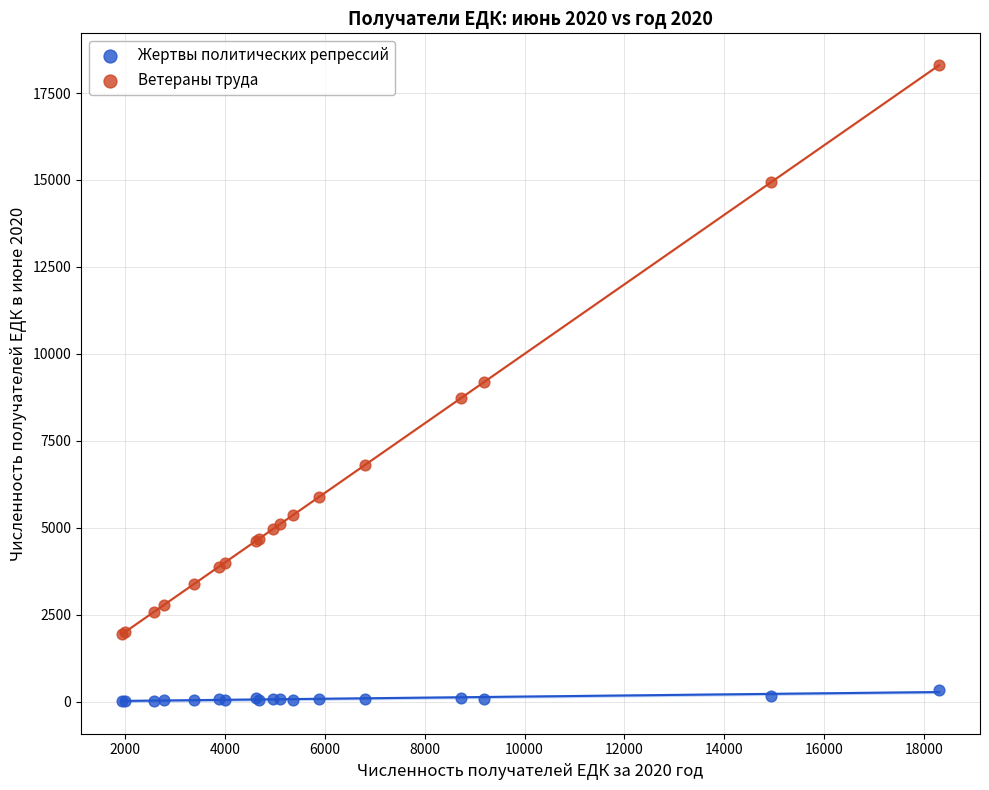

Which series contains the lowest Y value?

Жертвы политических репрессий